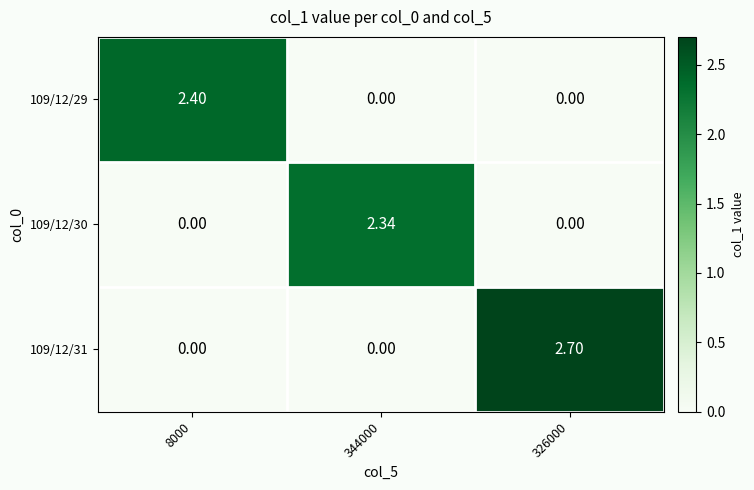

Is the value of 109/12/30 at 344000 greater than the value of 109/12/31 at 344000?

Yes